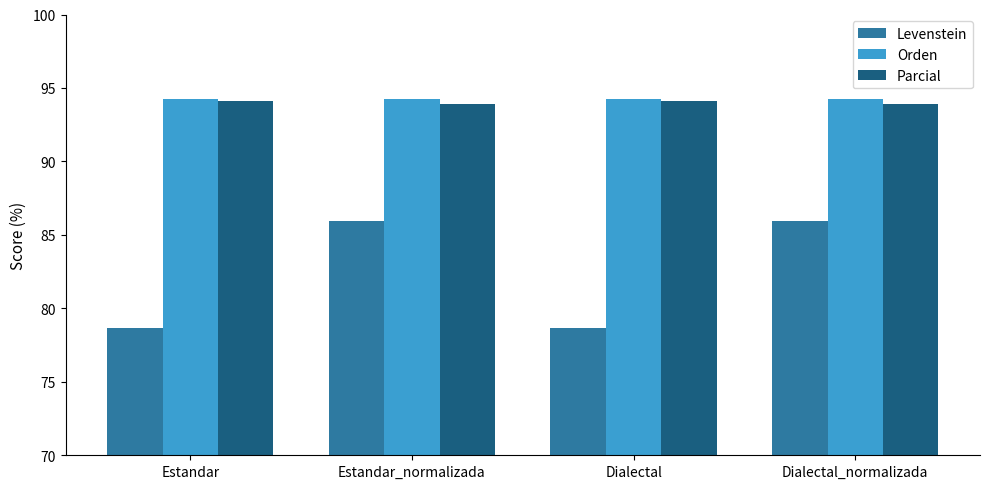

How many data points does each series have?

4